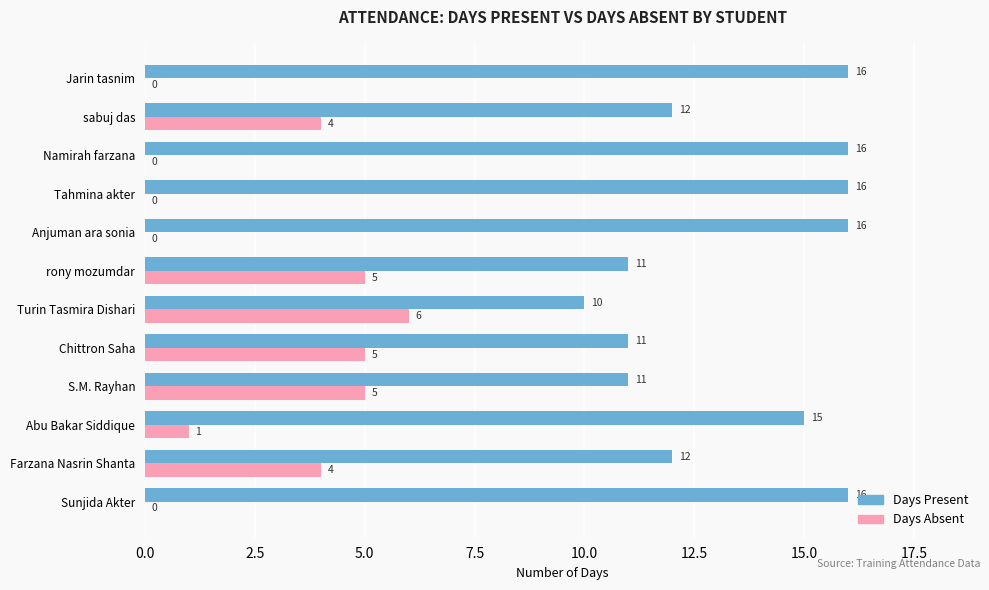

What is the maximum value shown in the chart?

16